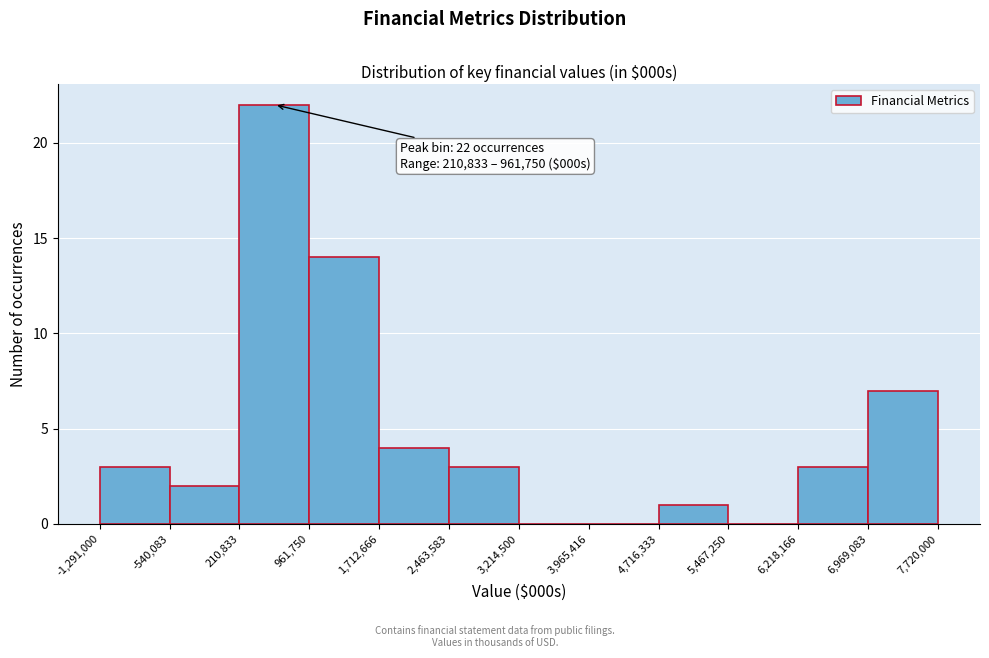

Over which range of the x-axis is the bar tallest?

210,833 to 961,750